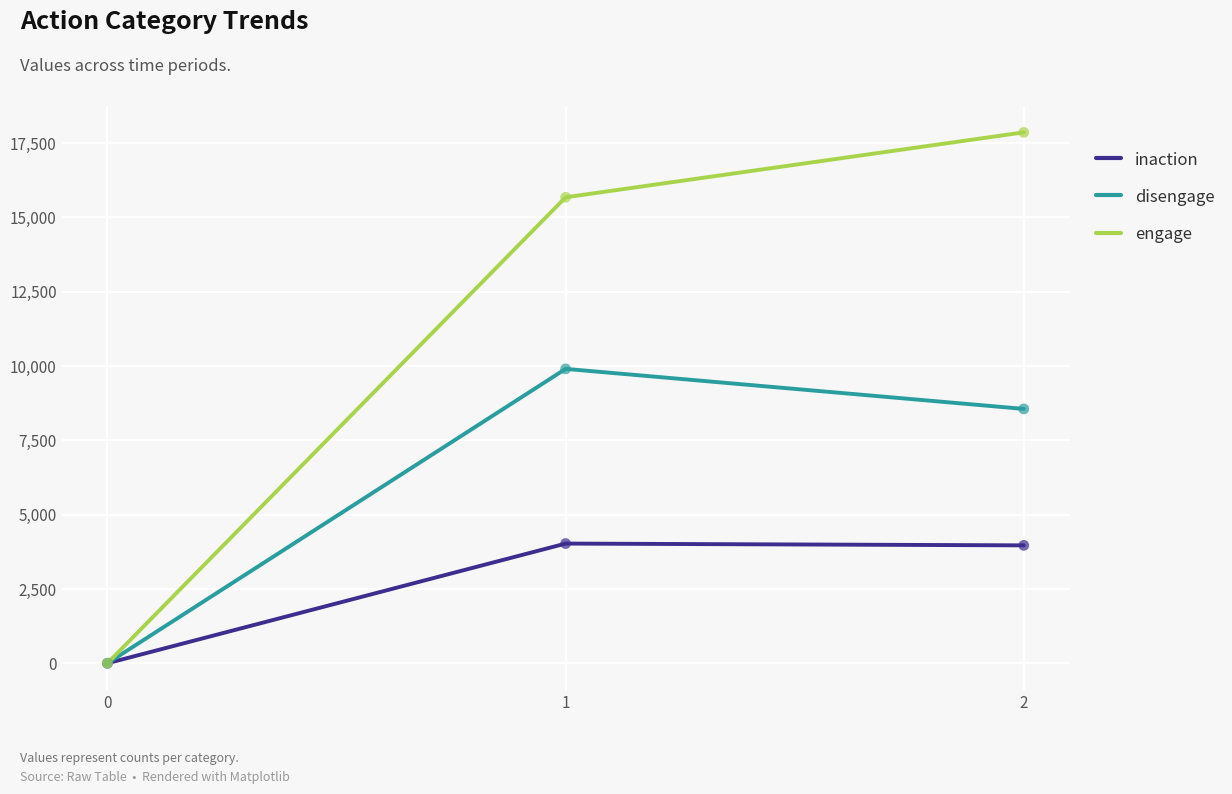

Which series has the widest spread of values?

engage